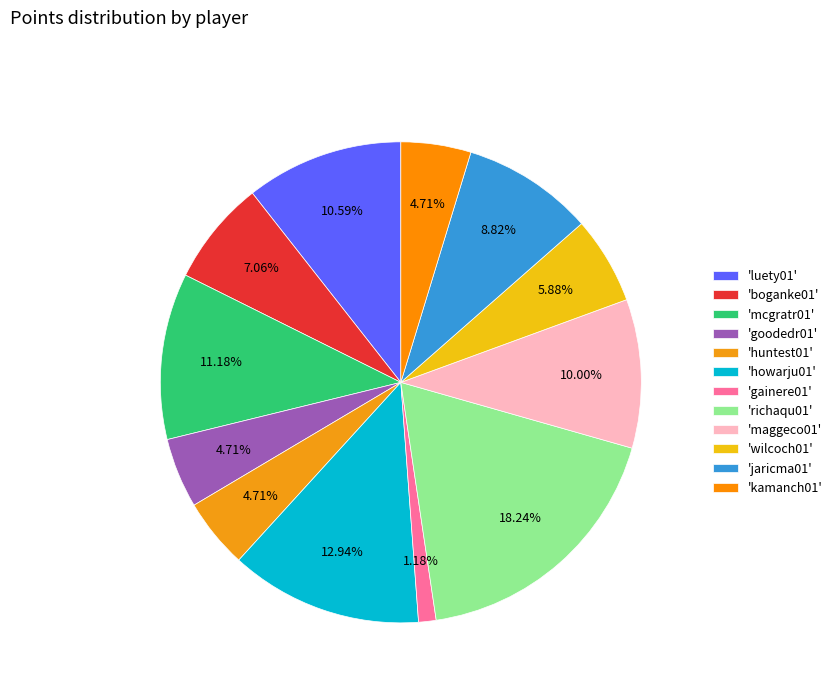

Count the number of slices in the pie.

12